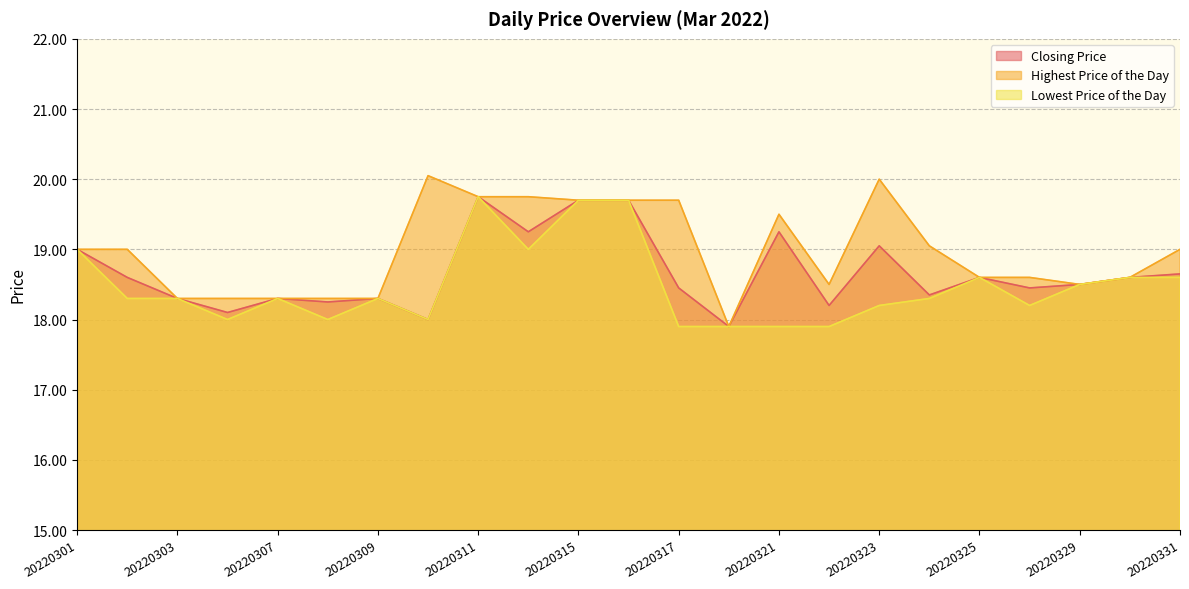

What is the difference between the Highest Price of the Day values at 20220321 and 20220330?

0.9